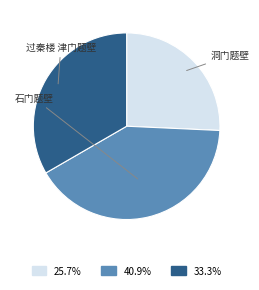

Does any single category account for the majority?

No